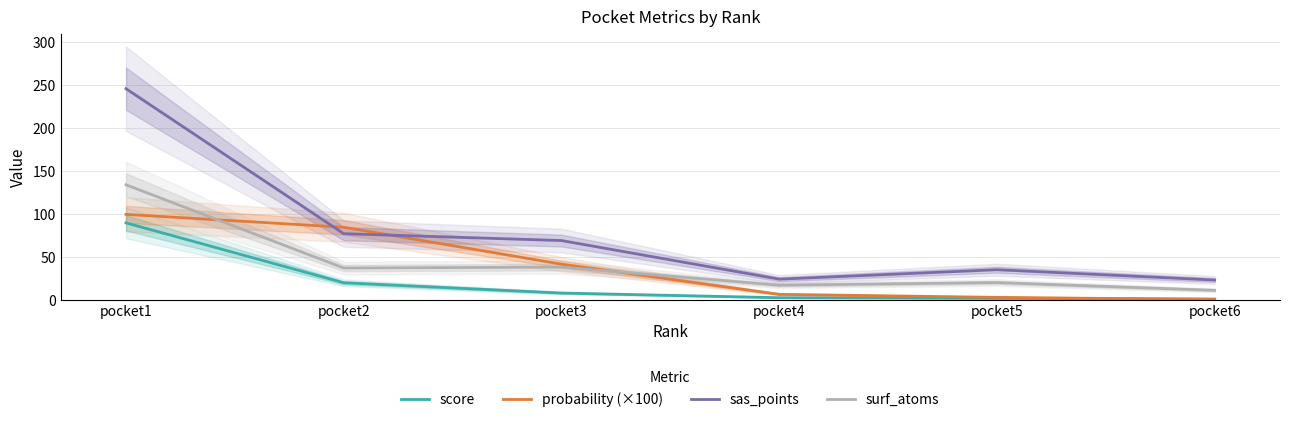

How many series are shown in this chart?

4